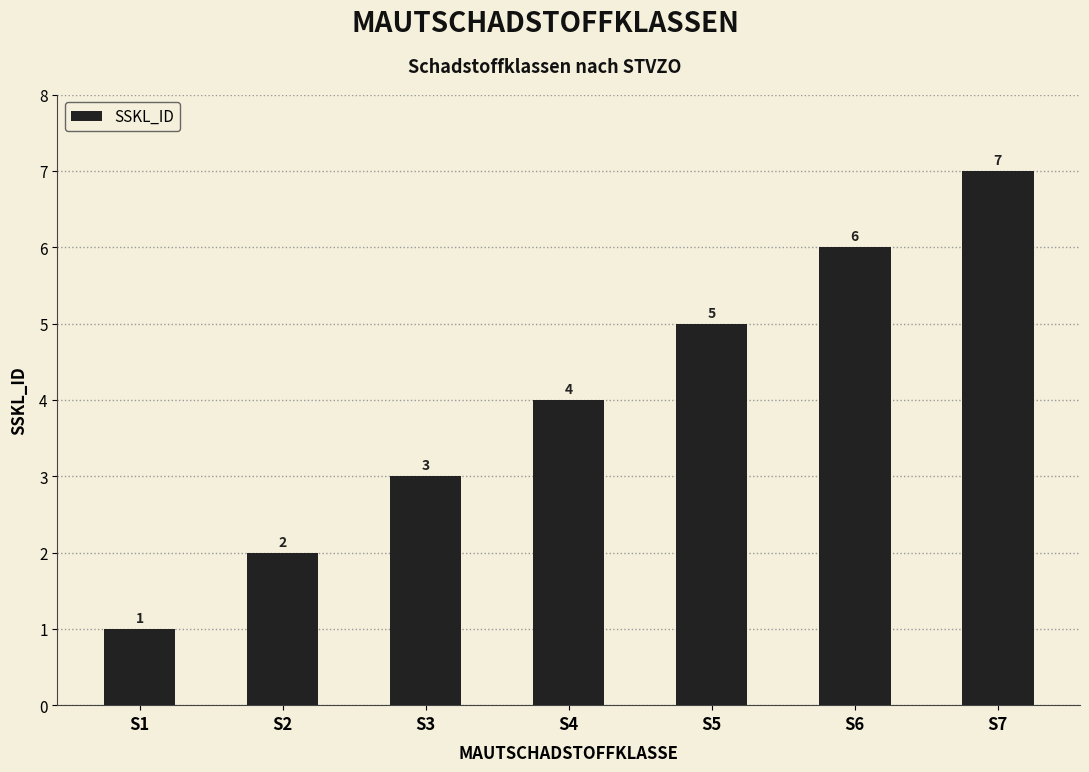

How many values are below 4?

3